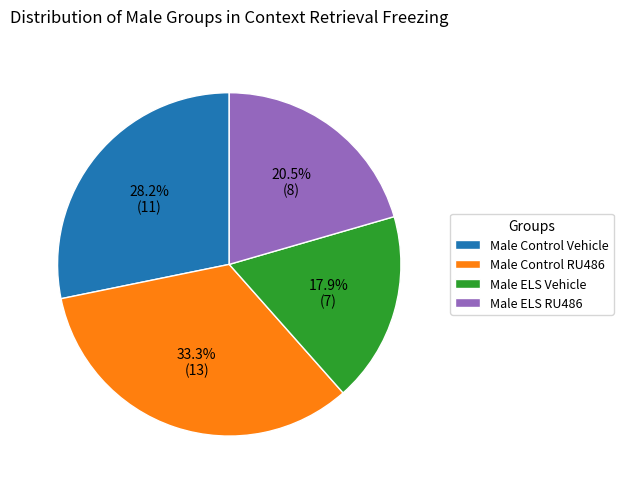

To the nearest percent, what portion does Male ELS Vehicle represent?

18%